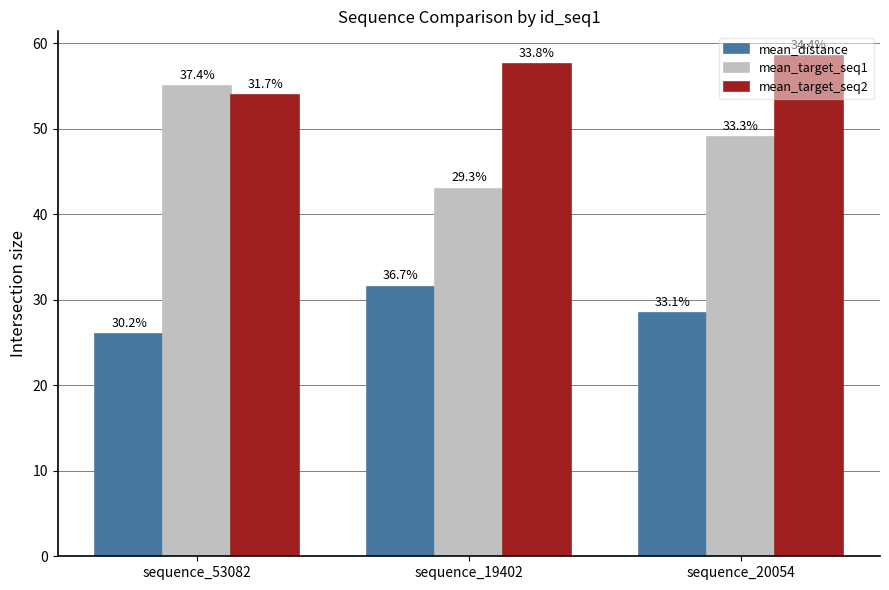

Reading left to right, what are all the values shown in this chart?

mean_distance: 26.0	31.5	28.5
mean_target_seq1: 55.0	43.0	49.0
mean_target_seq2: 54.0	57.5	58.5